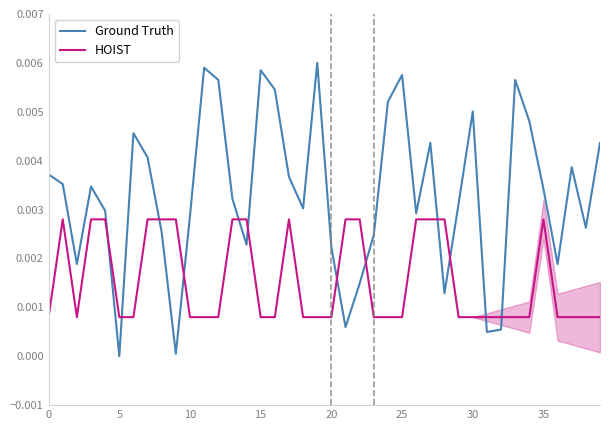

Which has a higher value, 25 or 13?

25